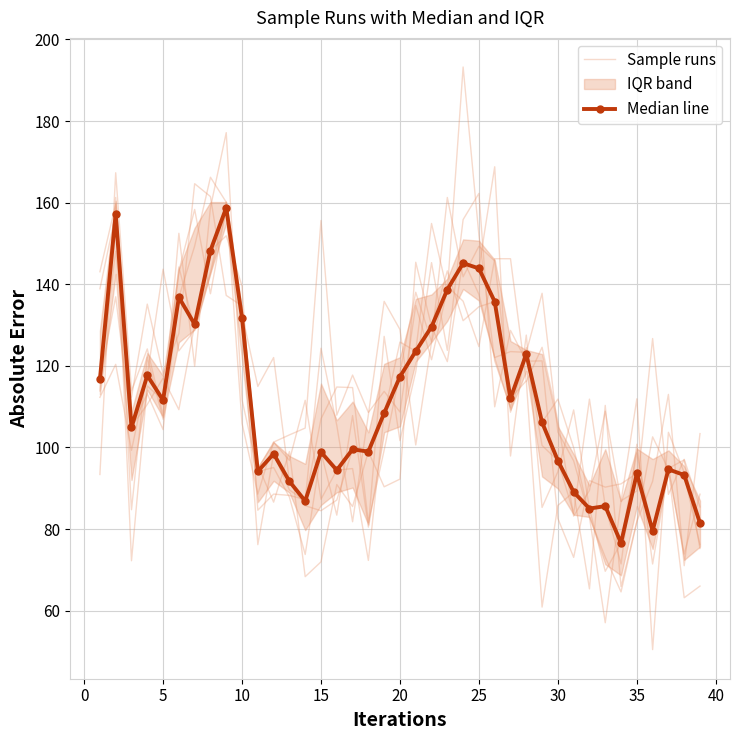

What value does the Sample runs series have at 35?

100.8